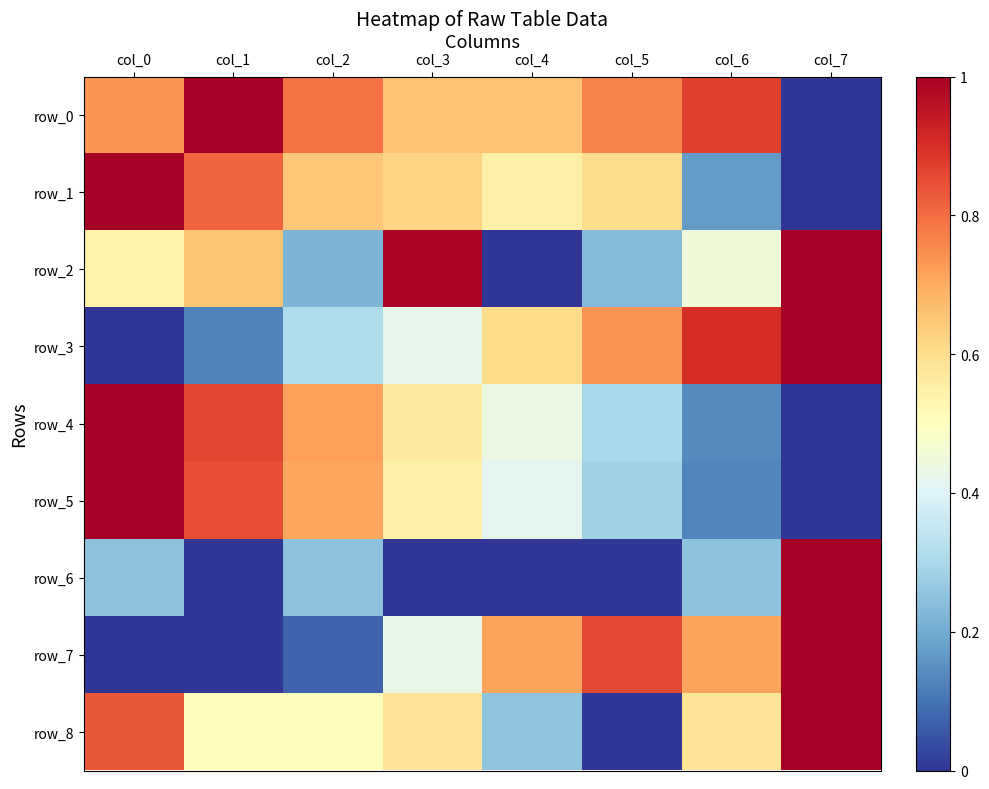

Which category has the highest value across all series?

col_1